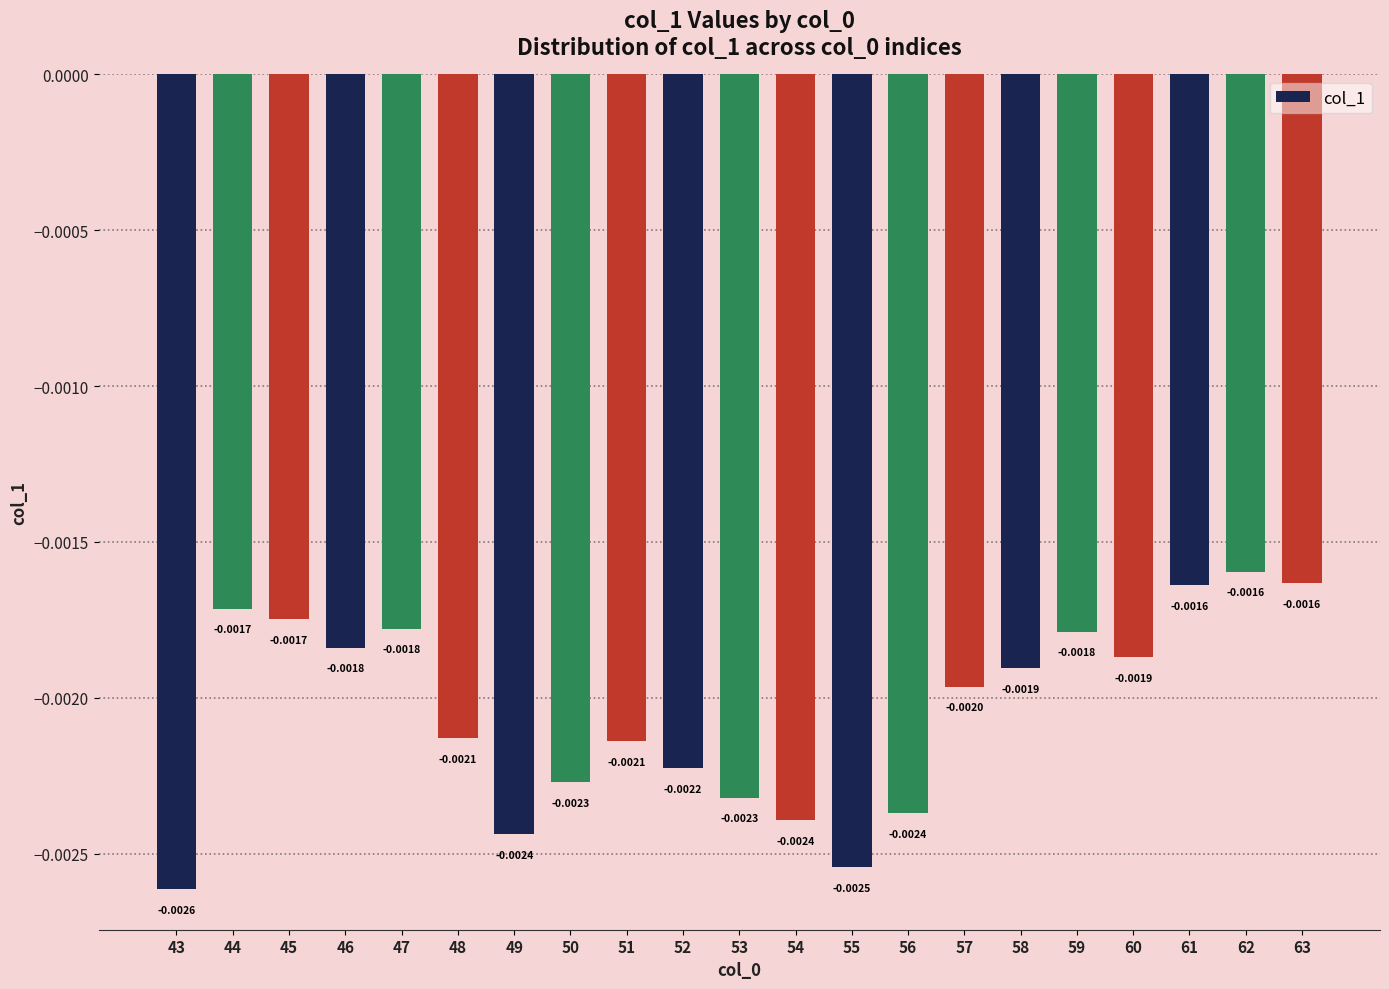

Does the chart contain stacked bars?

No